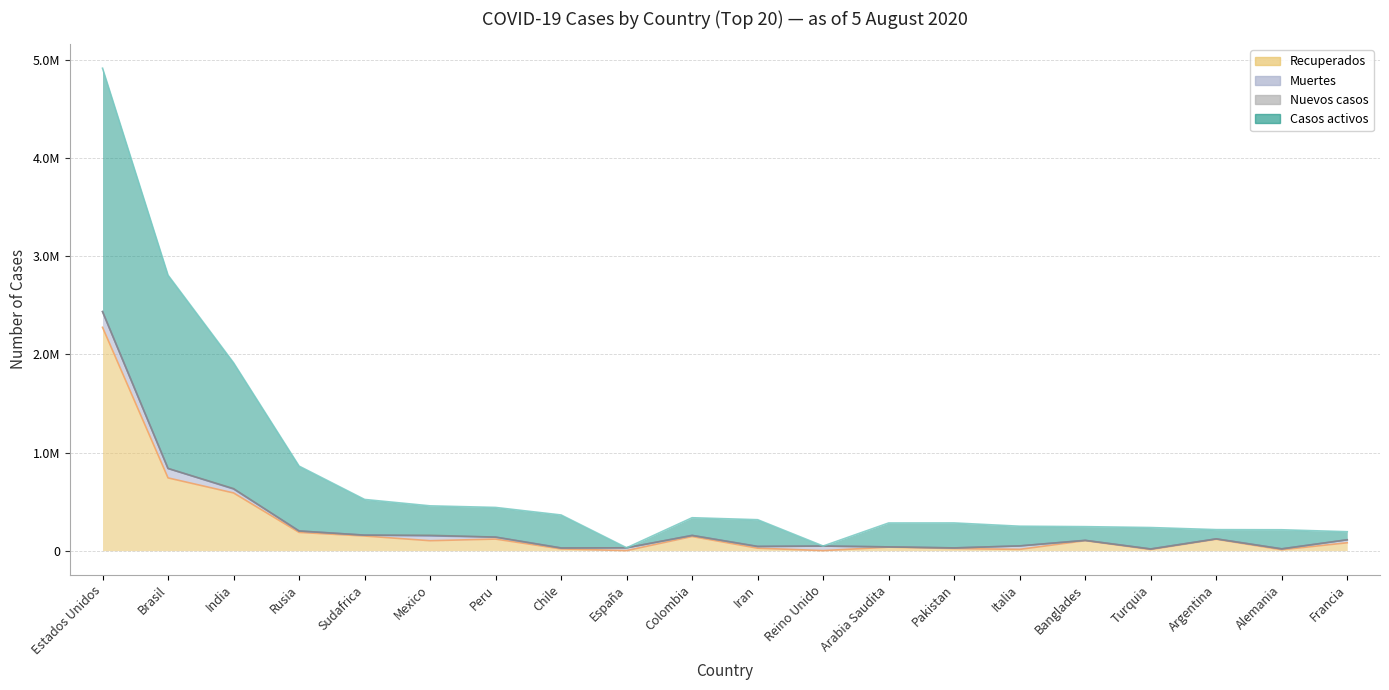

Which series changed the most between Rusia and Peru?

Casos activos